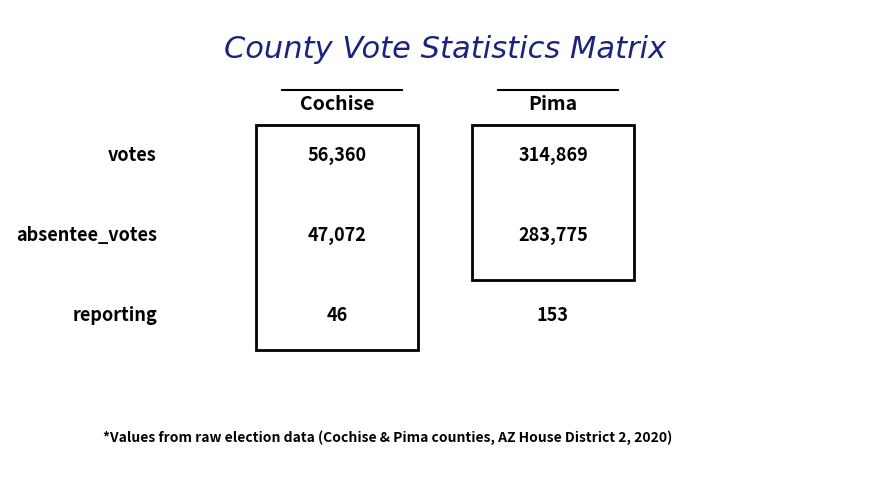

Which series has the largest total across all categories?

Pima